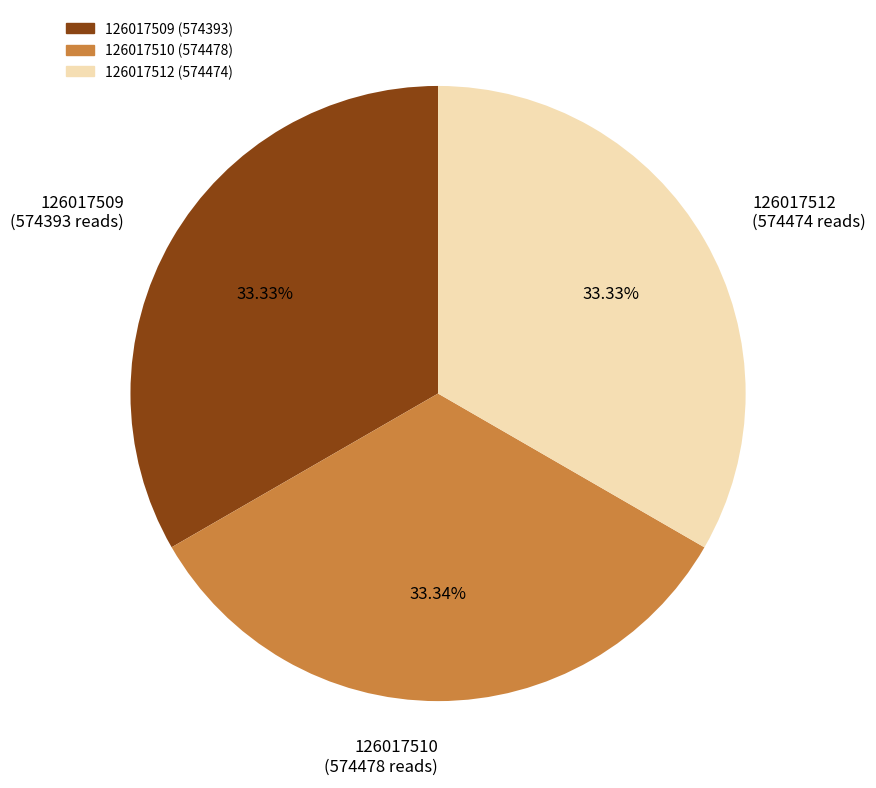

What is the ratio of the value at 126017512 to the value at 126017510?

1.0